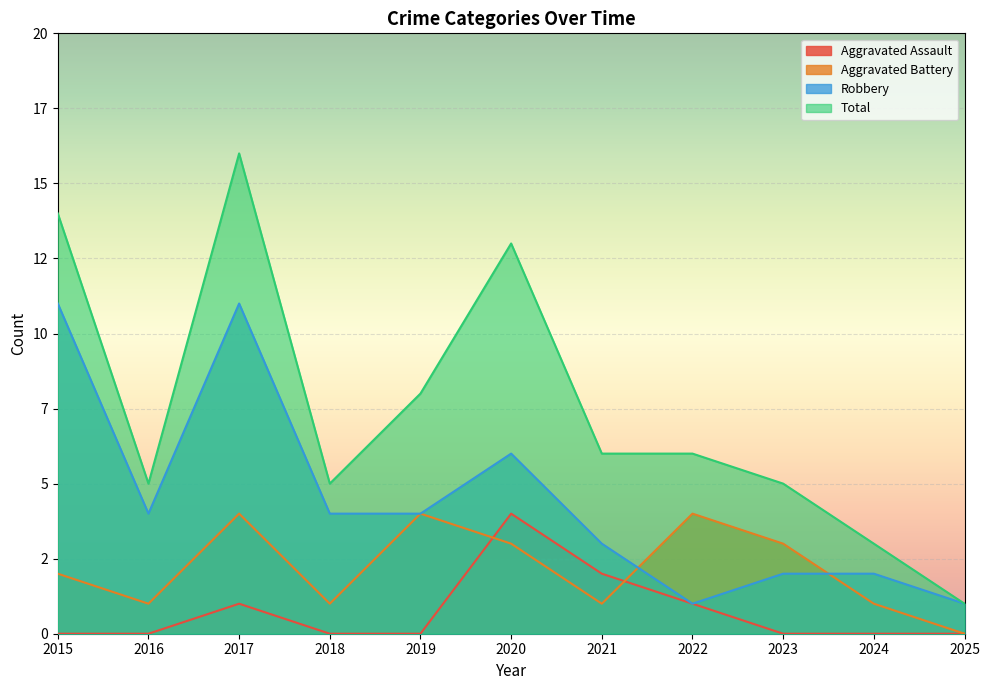

What is the spread (max minus min) of values at 2022?

5